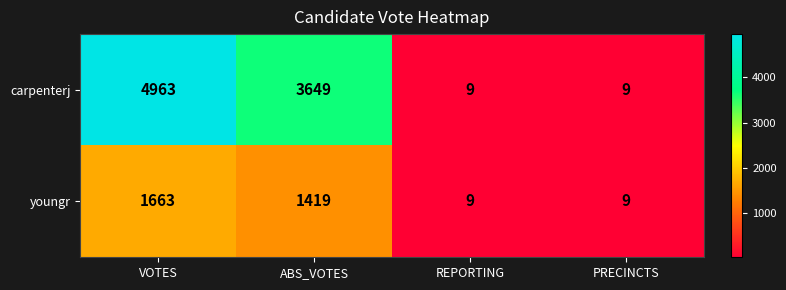

What is the sum of all carpenterj values?

8630